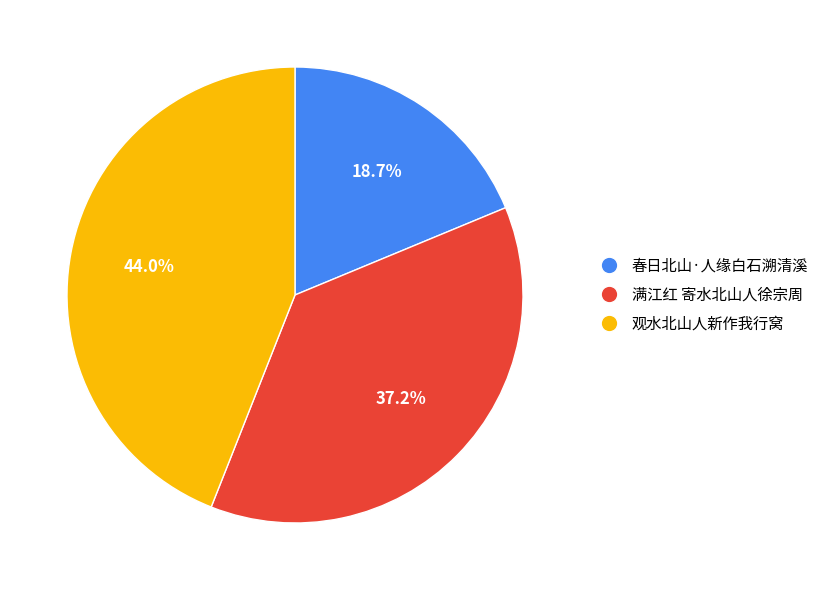

To the nearest percent, what is the difference between the 满江红 寄水北山人徐宗周 and 观水北山人新作我行窝 slice percentages?

7%